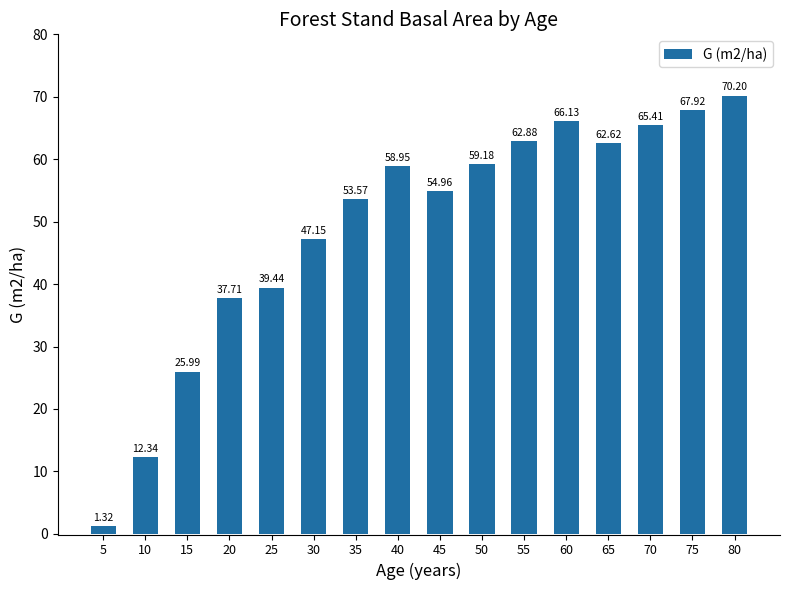

How many data points does each series have?

16